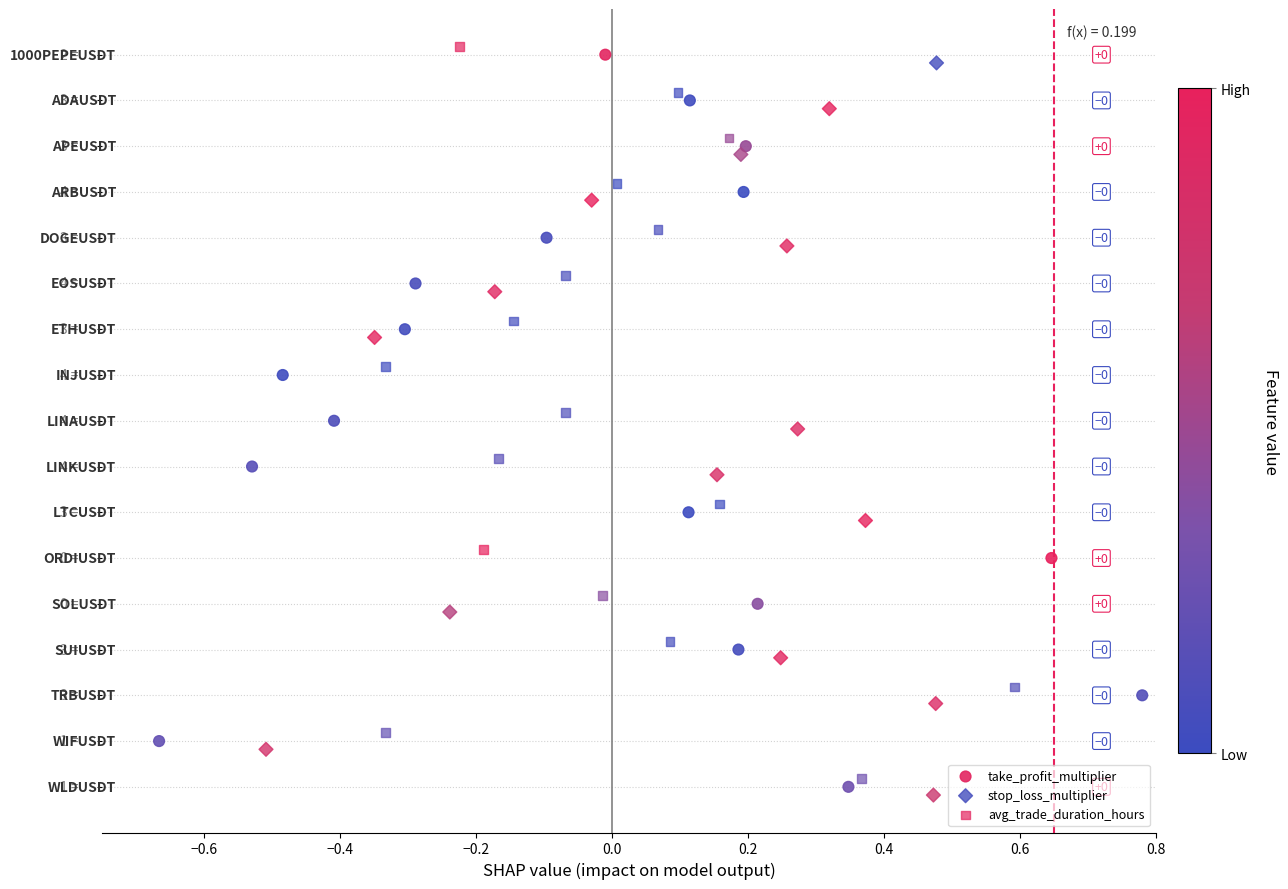

Which series reaches the minimum Y coordinate?

stop_loss_multiplier